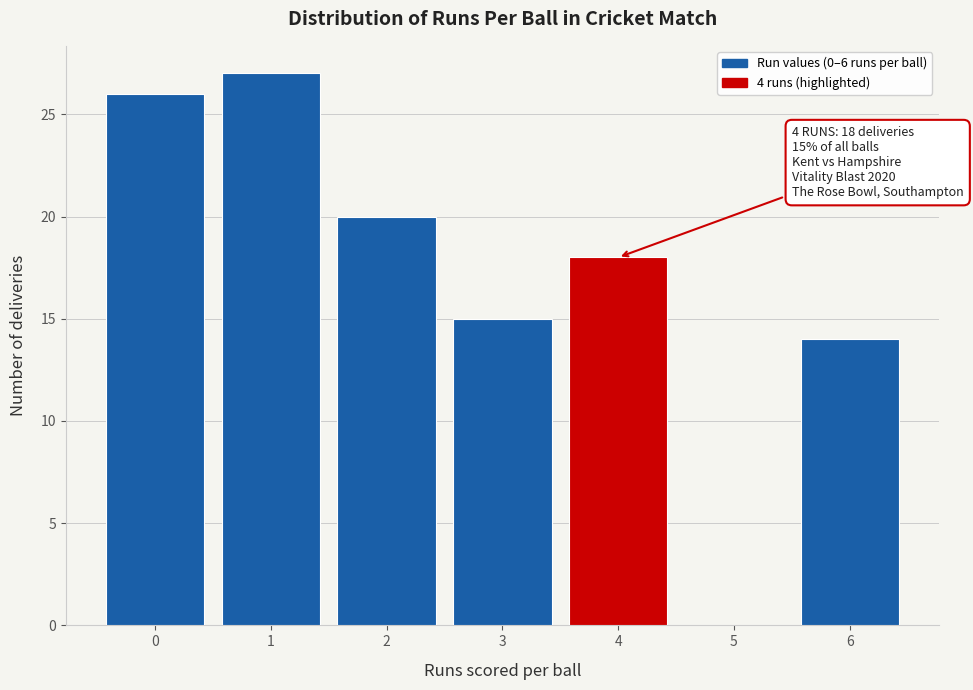

Reading right to left, what are all the values shown in this chart?

6=14	5=0	4=18	3=15	2=20	1=27	0=26